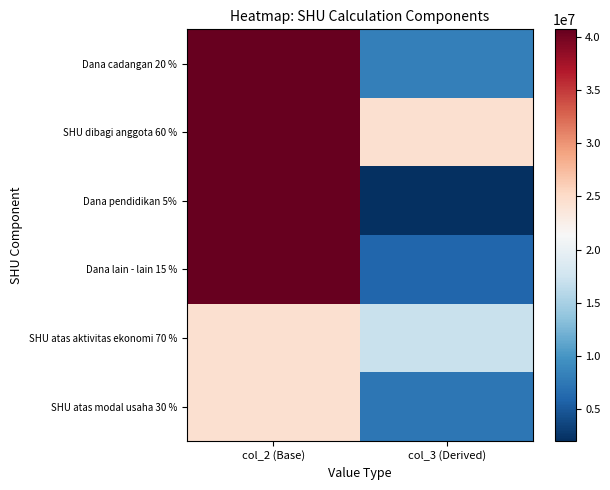

At how many categories does at least one series exceed 17450025?

2